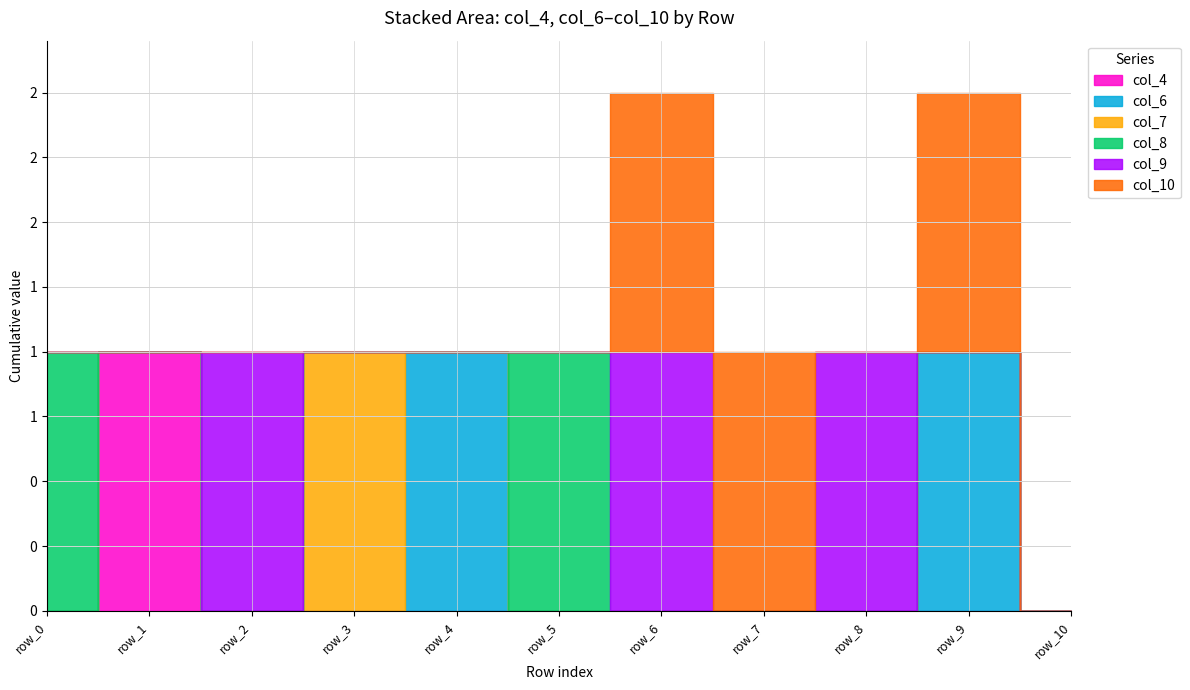

True or false: col_4 and col_7 cross at least once.

False